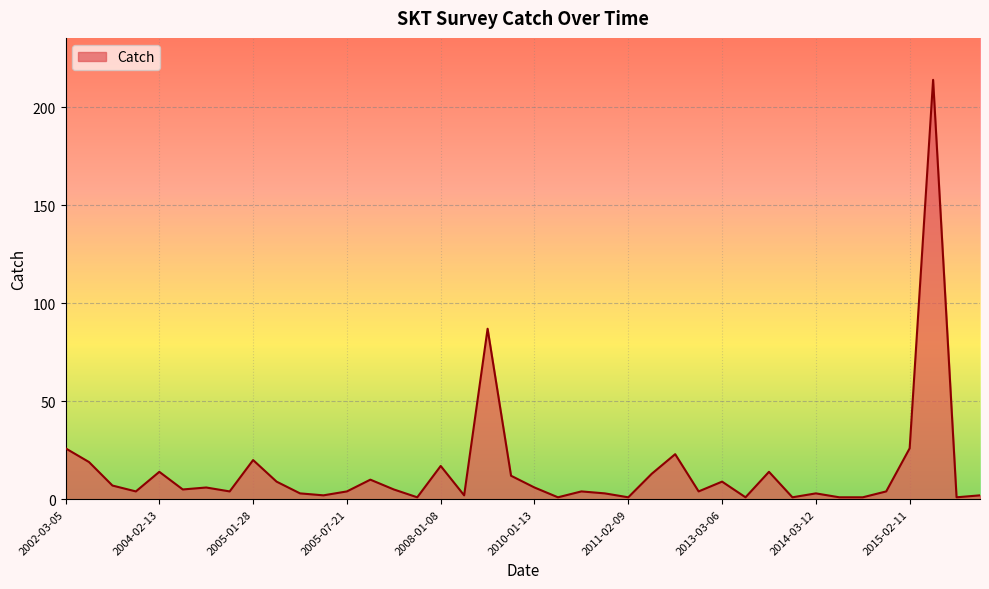

What is the difference between the maximum and minimum values?

213